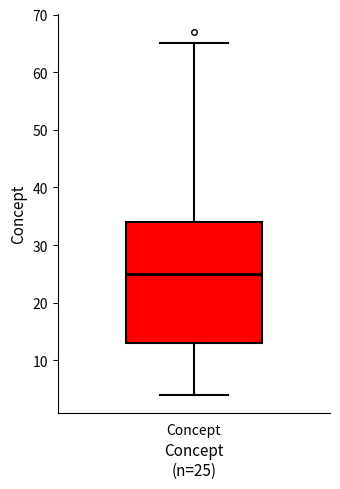

Read this box plot against the y-axis: the position of the median line, the range covered by the box, and the ends of both whiskers. The values are not printed on the chart, so give them approximately, as read against the axis.

median 25, box 13 to 34, whiskers 4 to 65